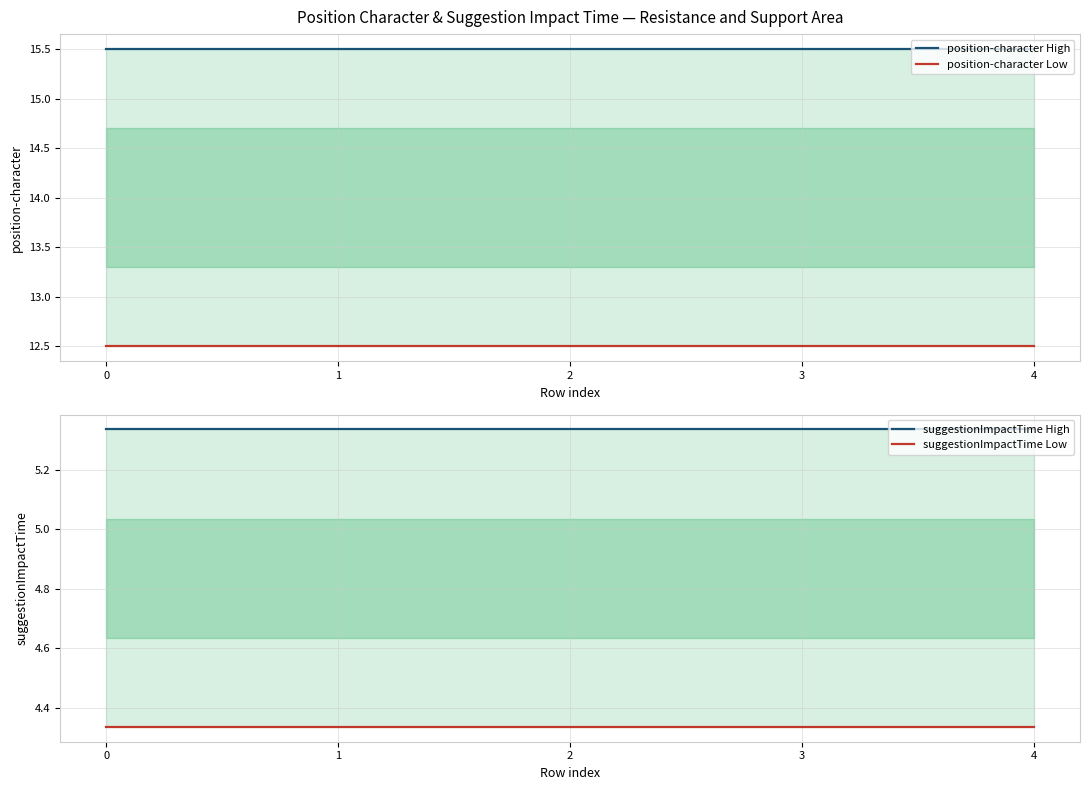

What is the maximum value shown in the chart?

15.5